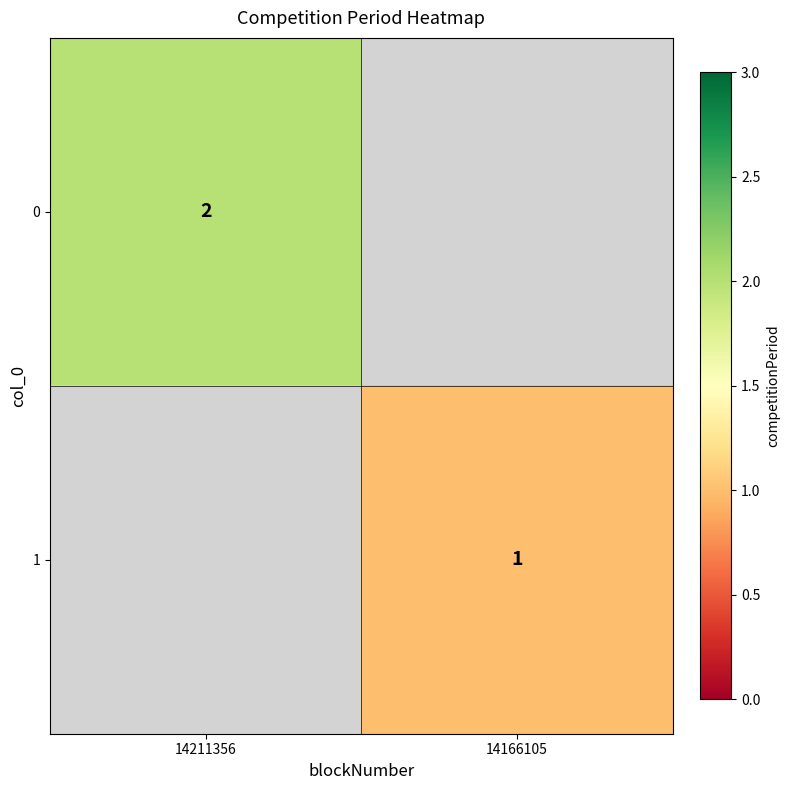

Is the value of 0 at 14211356 greater than the value of 1 at 14166105?

Yes